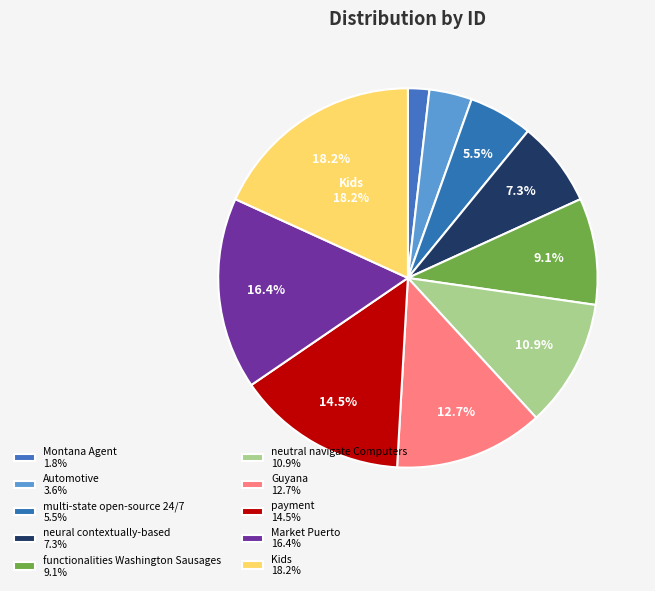

Which slice is the smallest?

Montana Agent